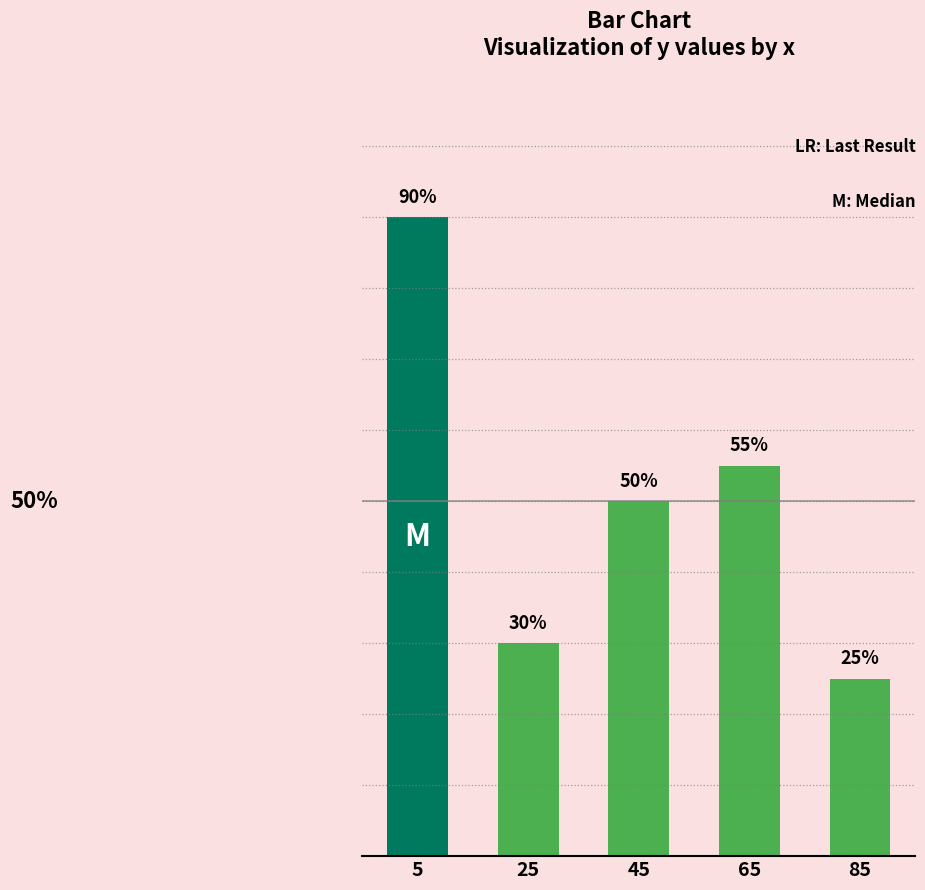

List the labels in order of value, largest first.

5, 65, 45, 25, 85